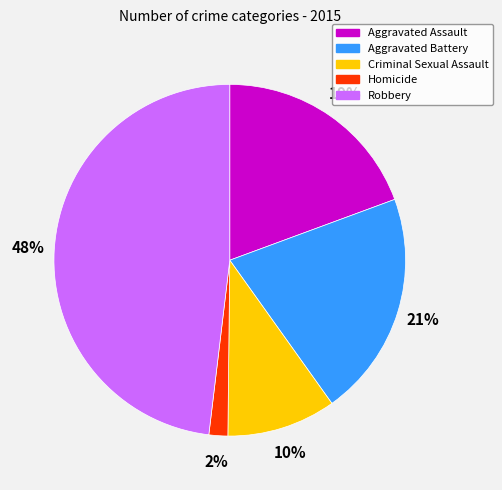

Do Robbery and Aggravated Battery together represent more than half of the pie?

Yes